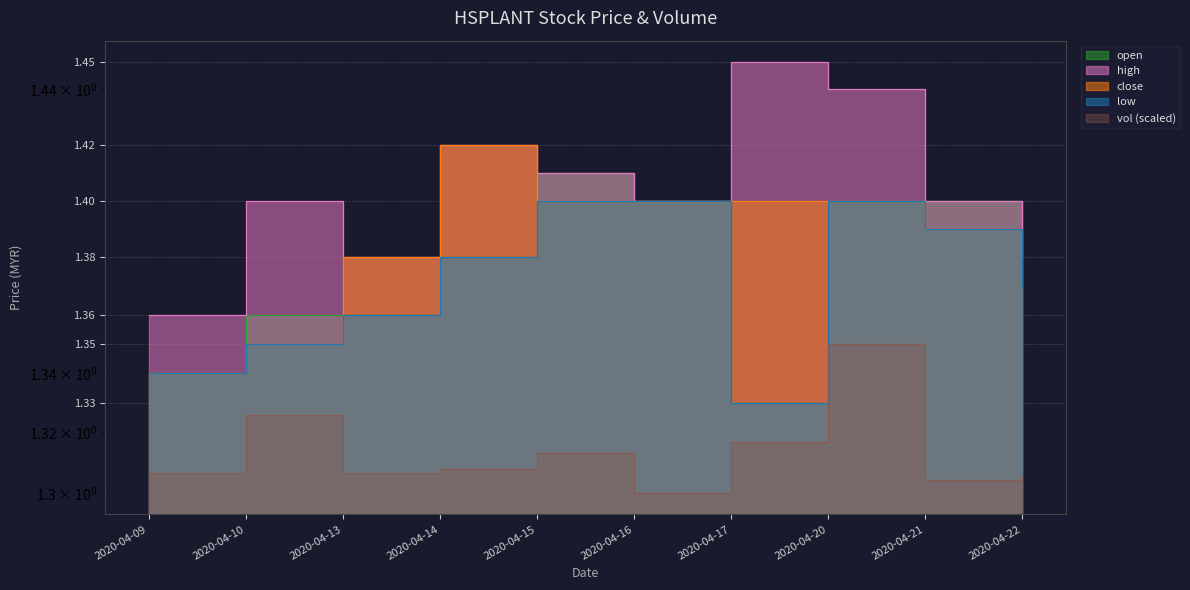

What is the maximum value for low?

1.4